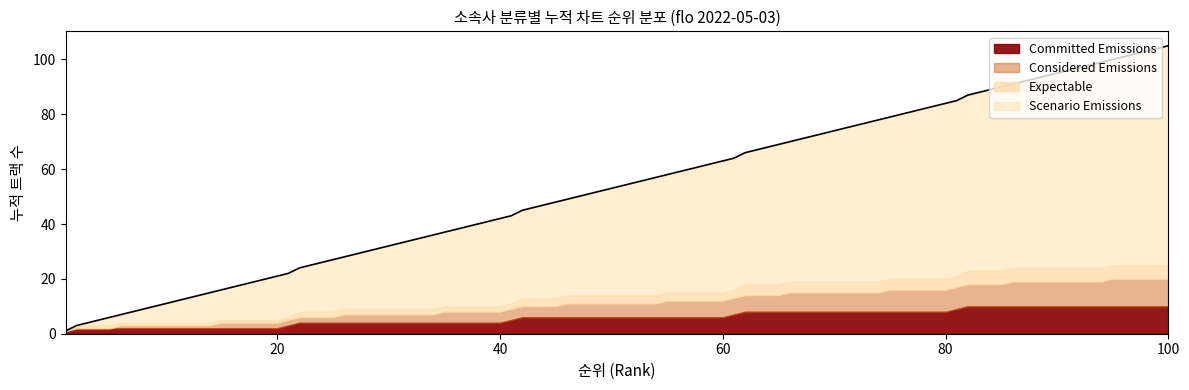

Which series has the largest range (max minus min)?

Scenario Emissions